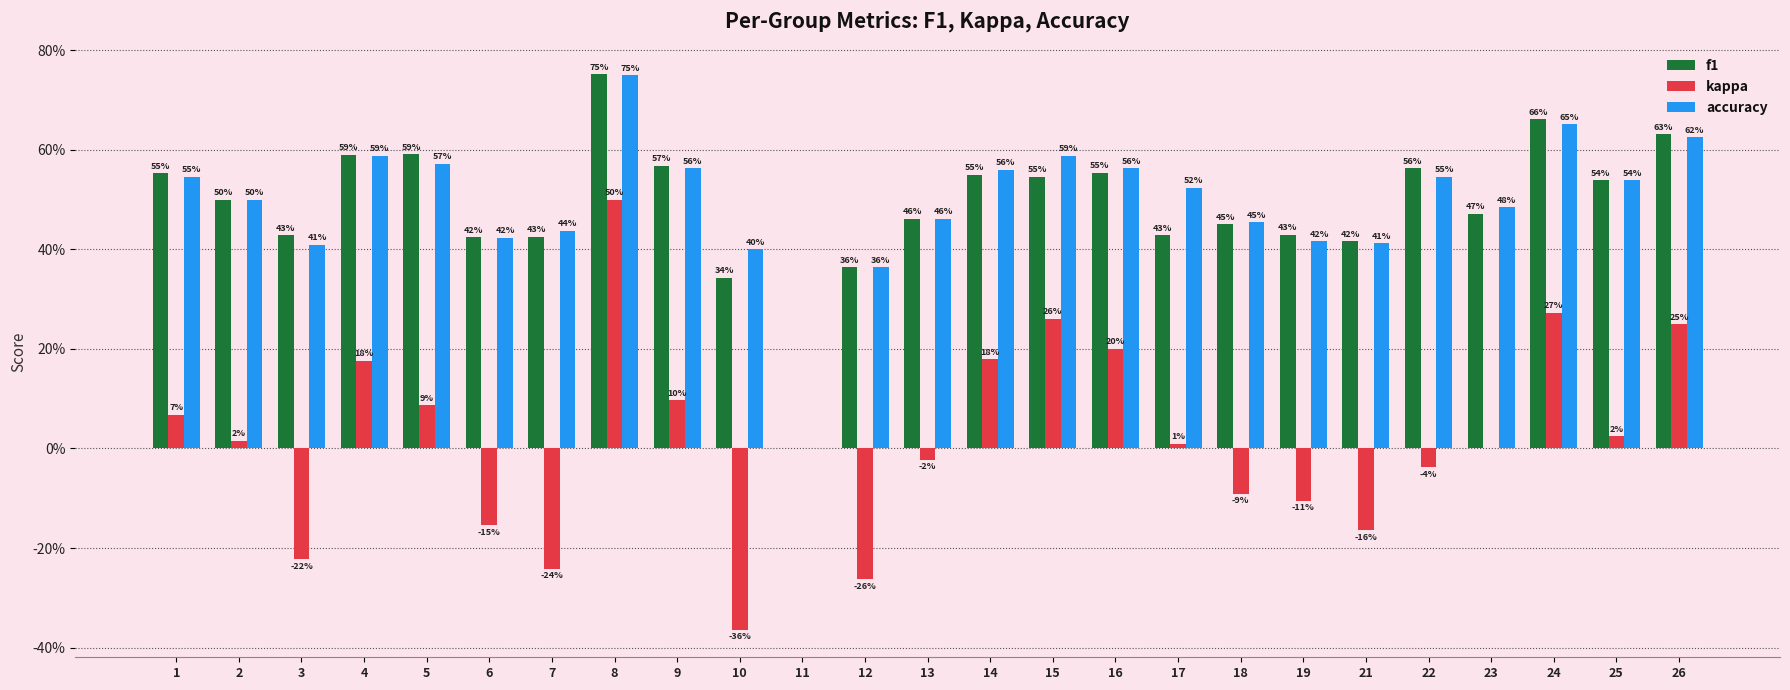

The kappa series shows -0.4 at 10. True or false?

True